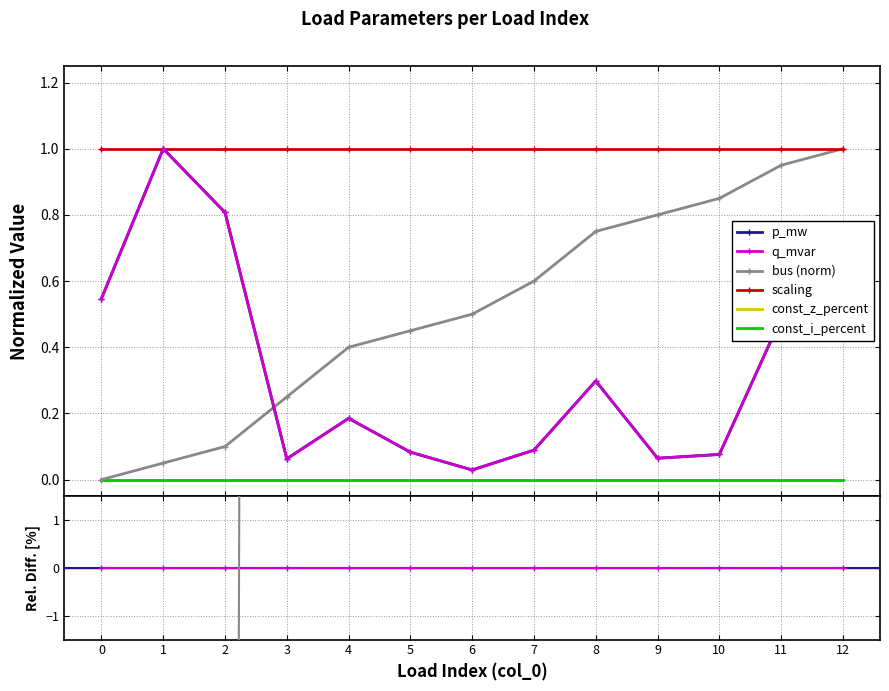

At which label does q_mvar reach its peak?

1